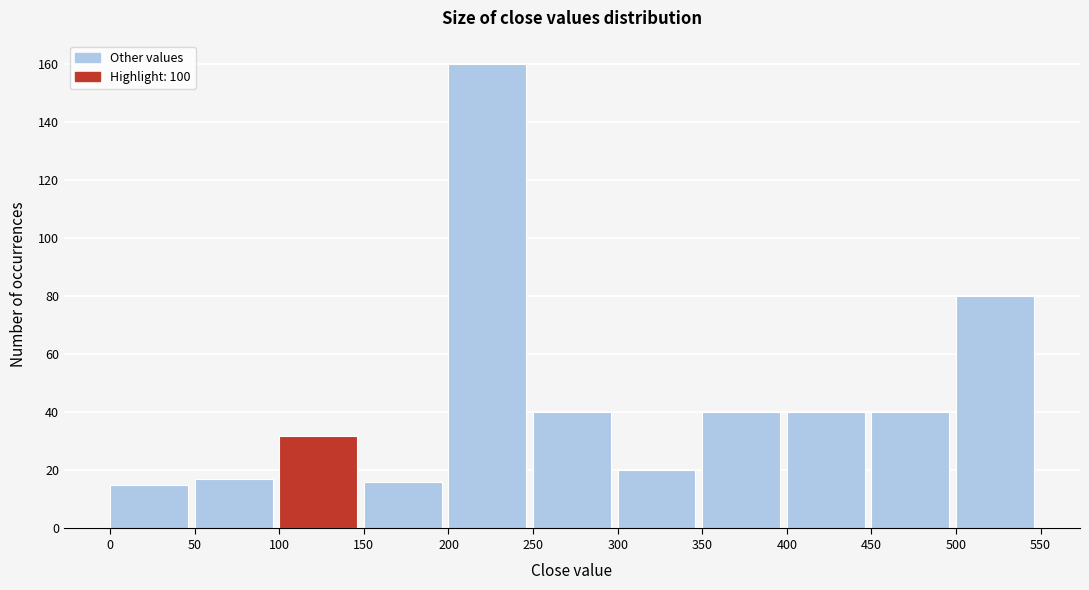

Reading left to right, list every bar in this chart as the range it spans on the x-axis followed by its height. The values are not printed on the chart, so give them approximately, as read against the axis.

0 to 50: 16
50 to 100: 18
100 to 150: 32
150 to 200: 16
200 to 250: 160
250 to 300: 40
300 to 350: 20
350 to 400: 40
400 to 450: 40
450 to 500: 40
500 to 550: 80